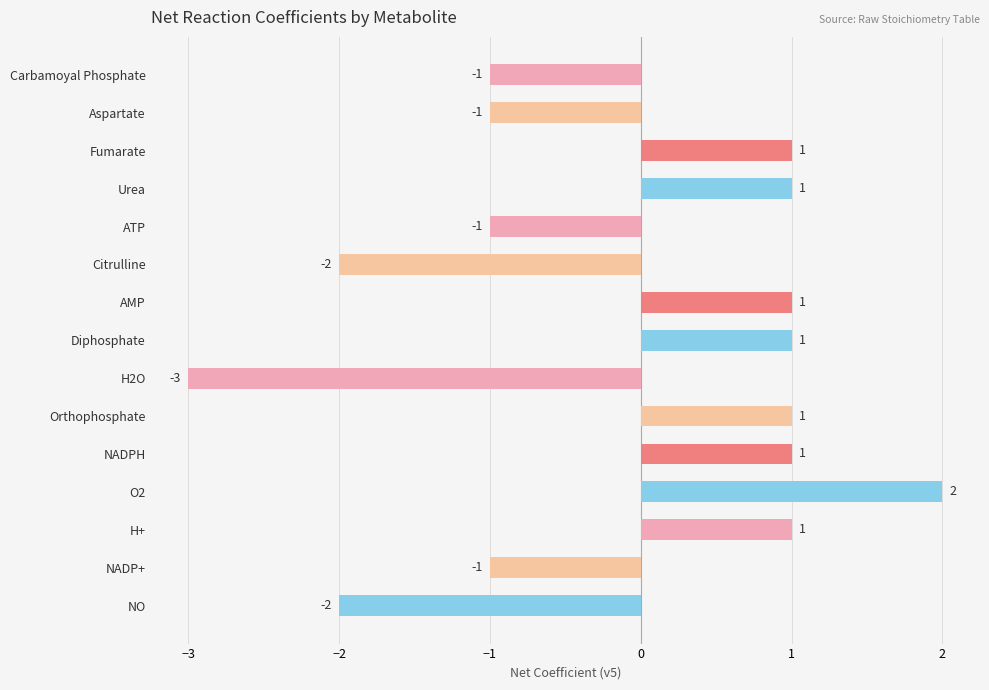

Reading bottom to top, what are all the values shown in this chart?

-2	-1	1	2	1	1	-3	1	1	-2	-1	1	1	-1	-1